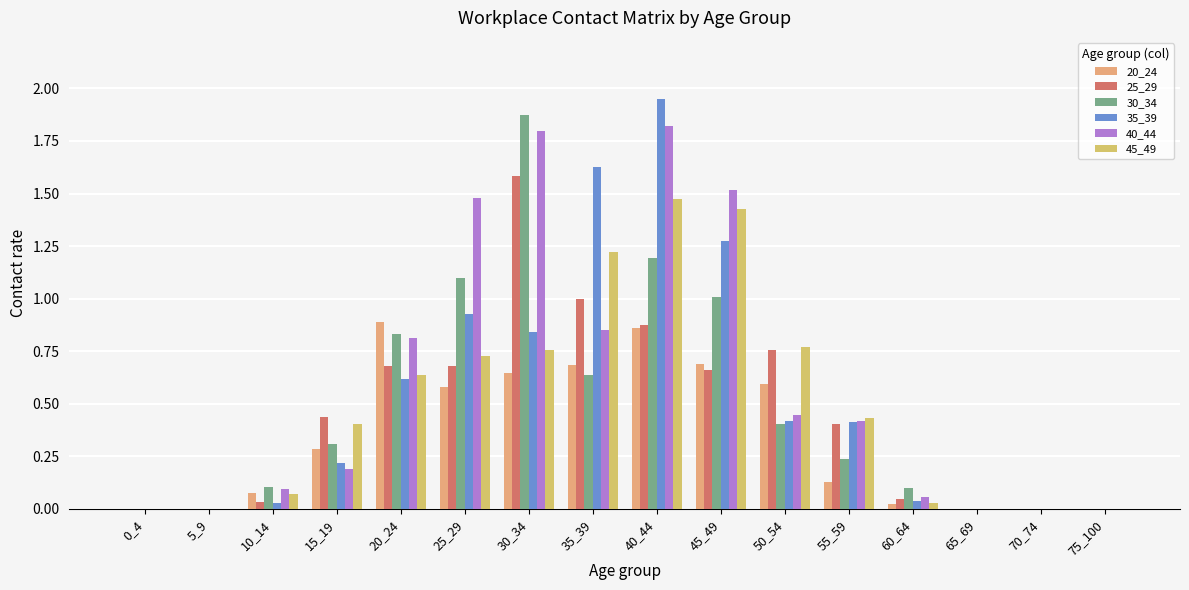

How many series are shown in this chart?

6